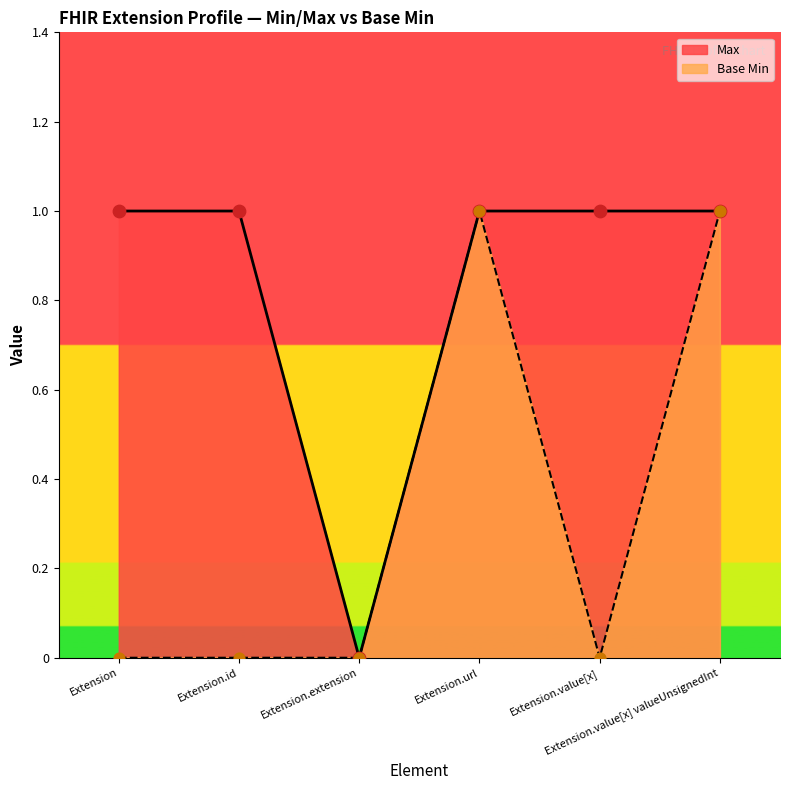

Which series reaches the maximum Y coordinate?

Max